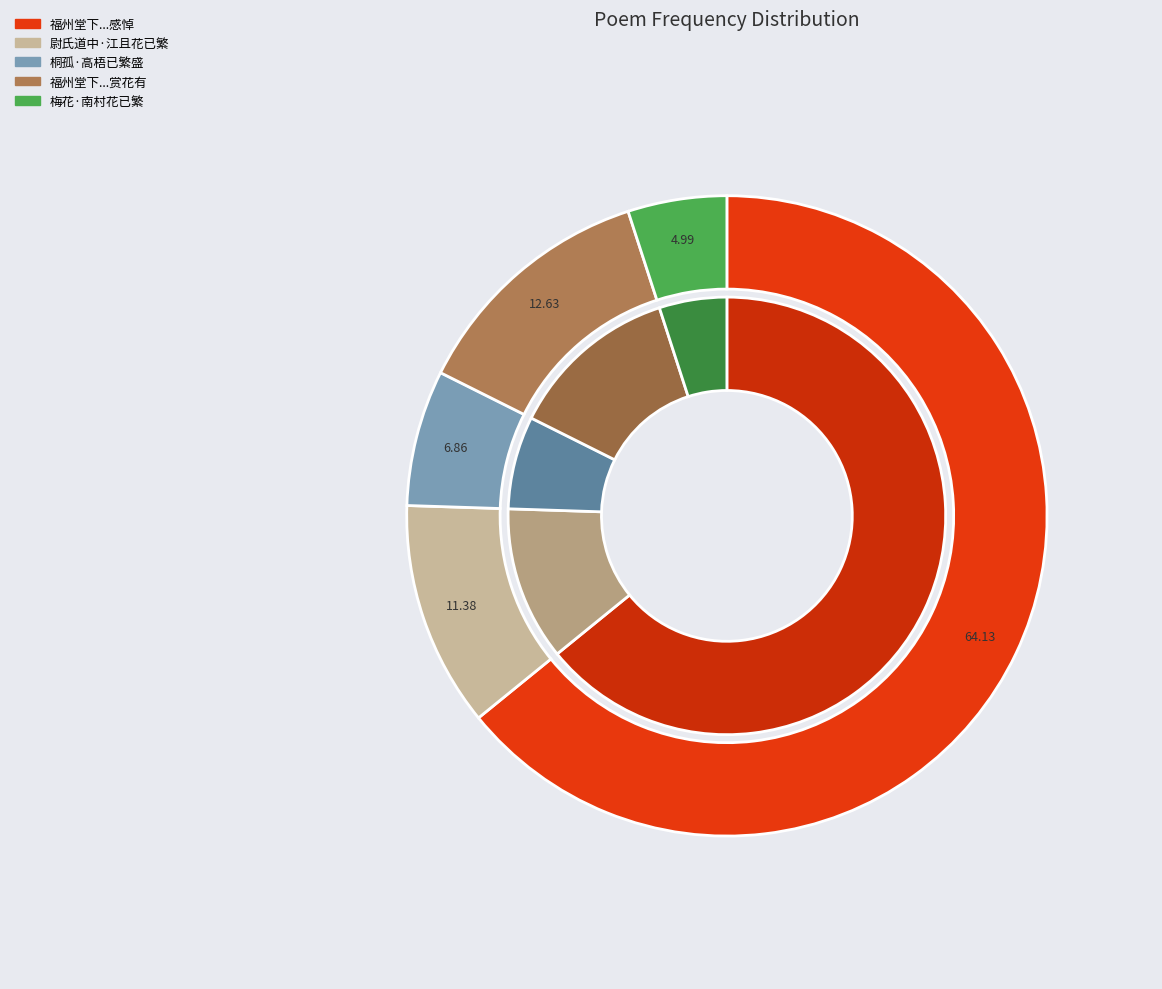

How many slices are in this pie chart?

5